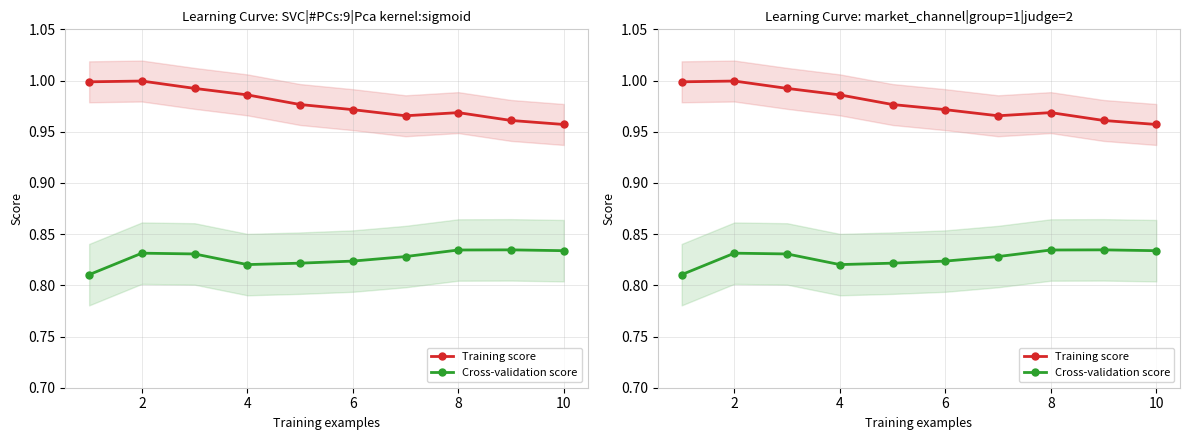

What are all the series names shown in the legend?

Training score, Cross-validation score